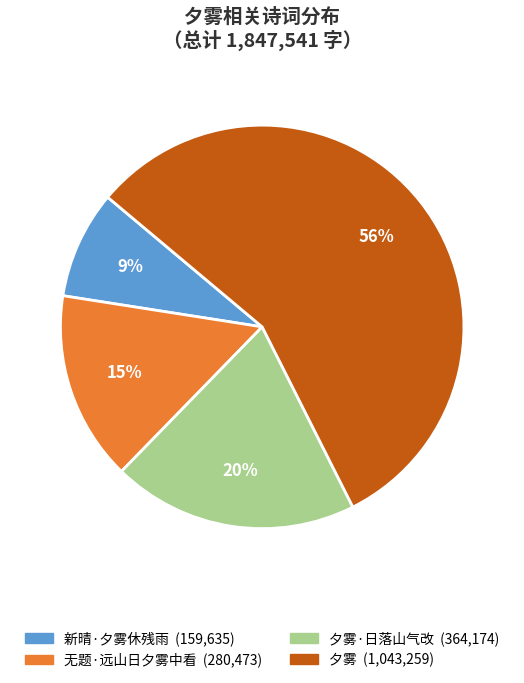

Is there a majority slice in this chart?

Yes